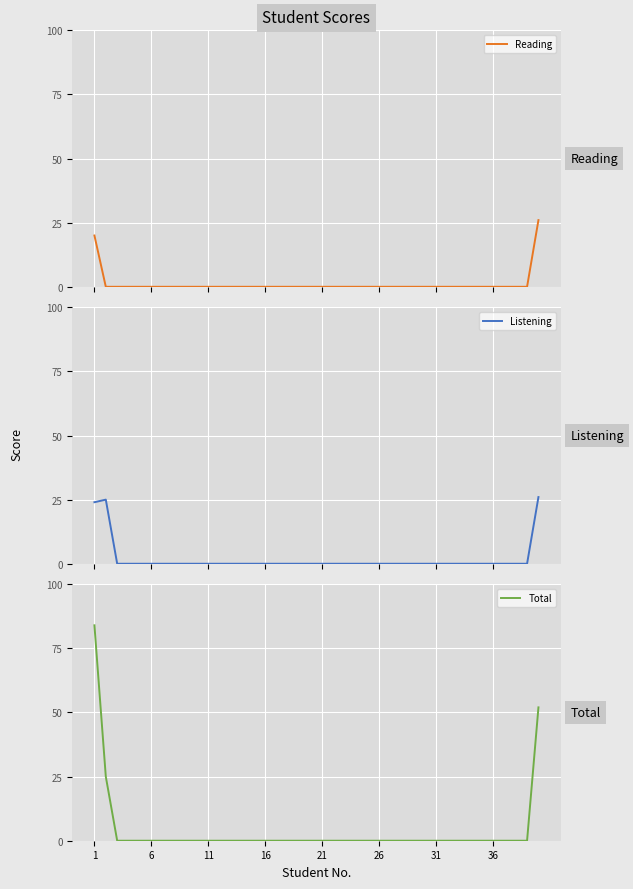

True or false: Listening has a value of -13 at 28.

False